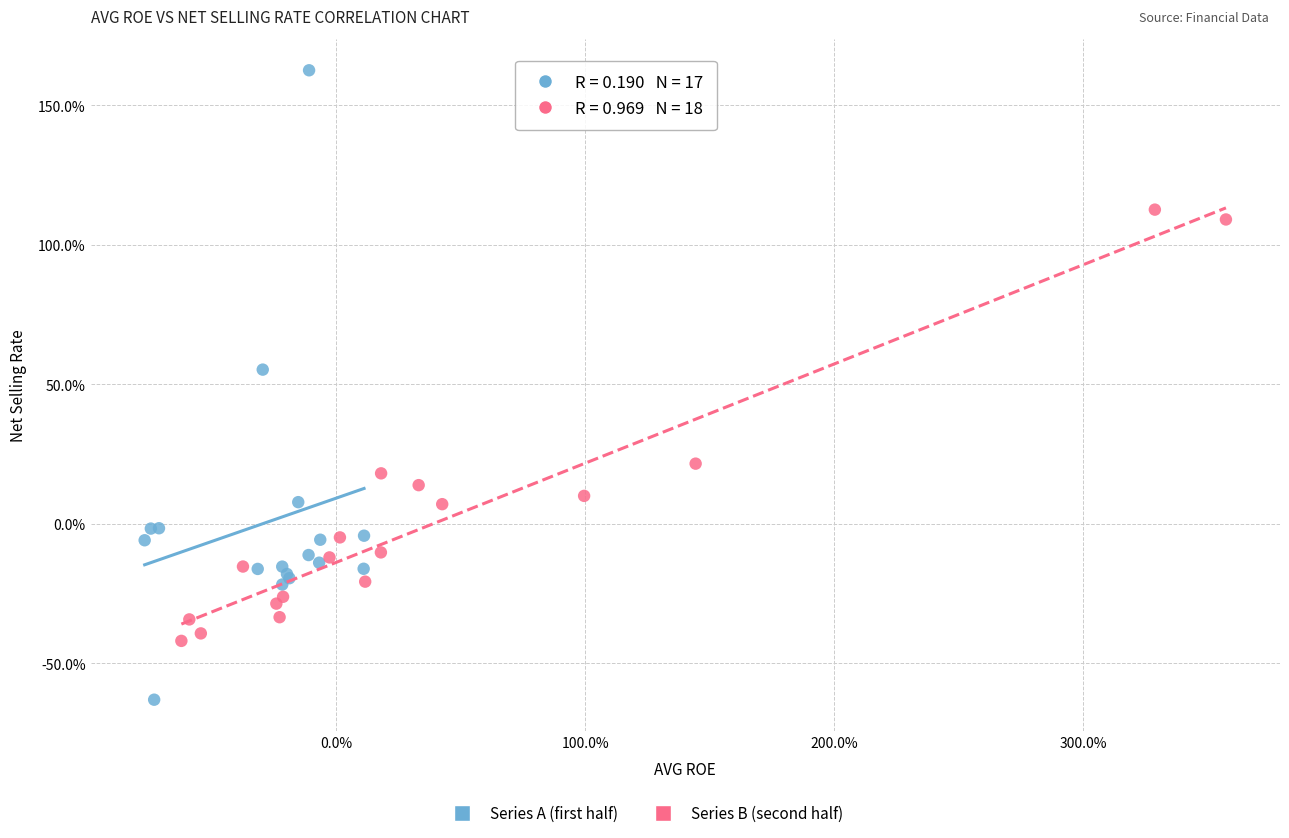

Which series has the widest spread of Y values?

Series A (first half)